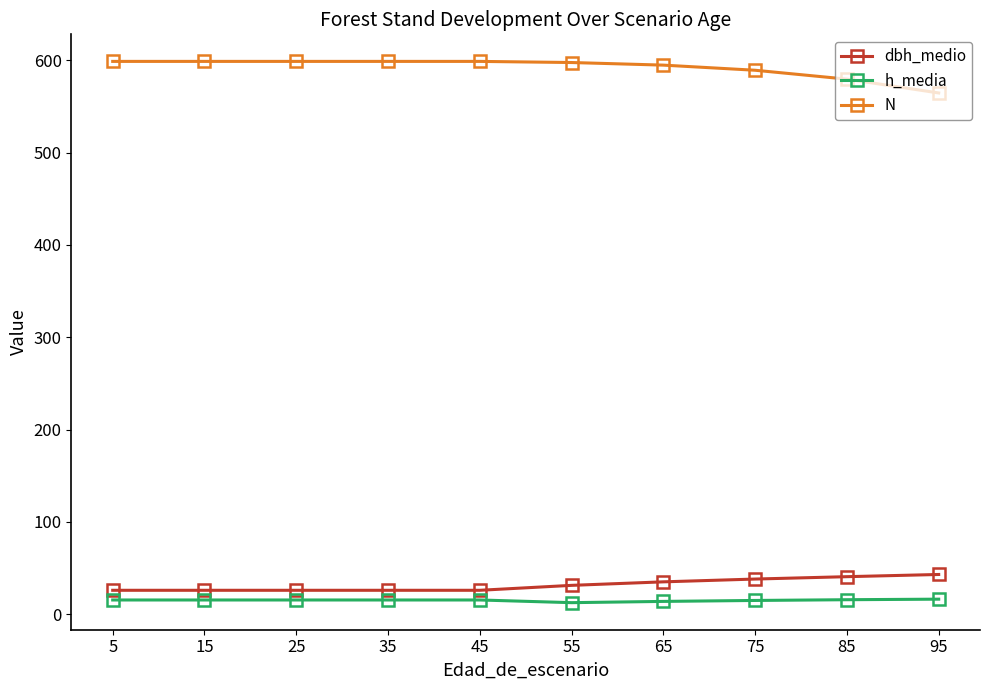

What is the difference between the highest and lowest values at 45?

583.5